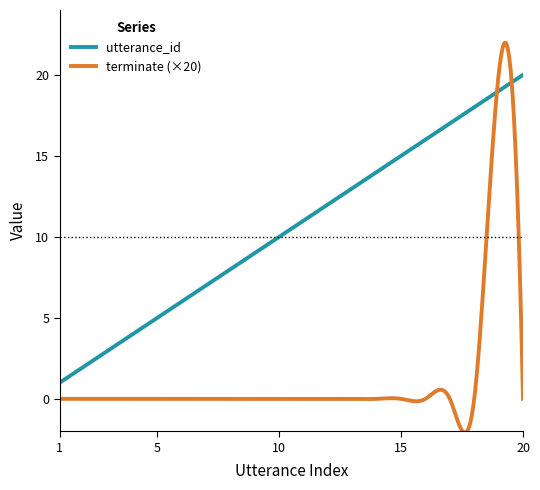

What are all the series names shown in the legend?

utterance_id, terminate (×20)